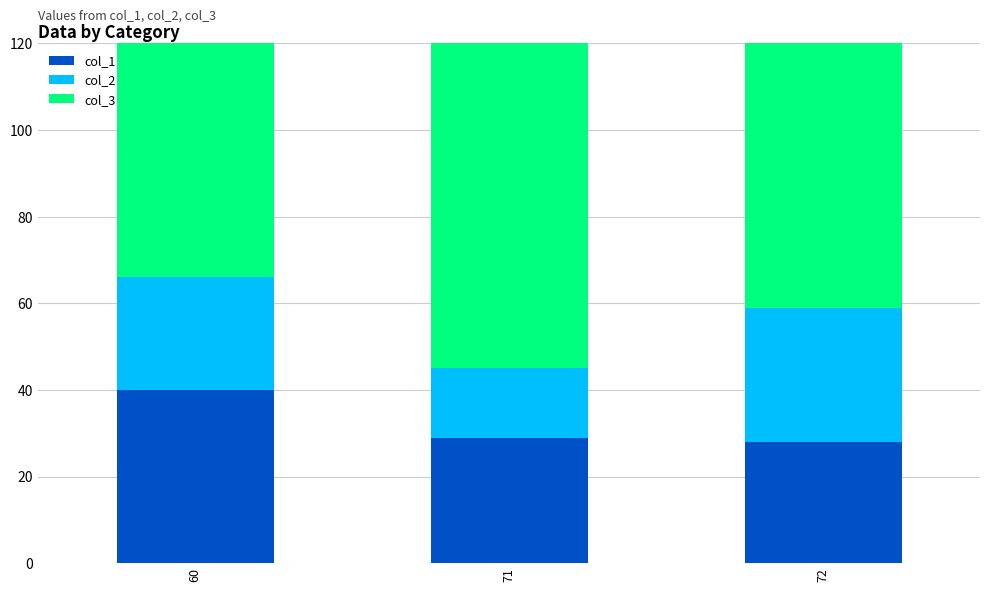

What is the minimum value shown in the chart?

16